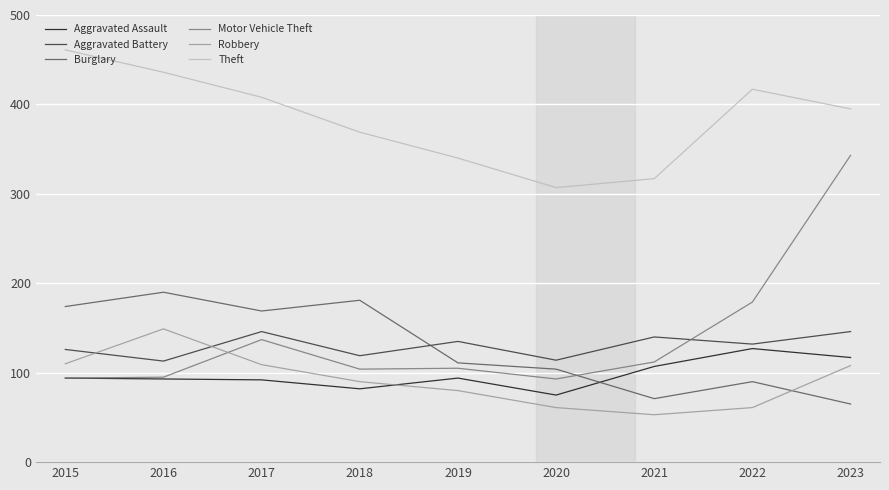

Rank the series at 2017 from highest to lowest value.

Theft, Burglary, Aggravated Battery, Motor Vehicle Theft, Robbery, Aggravated Assault